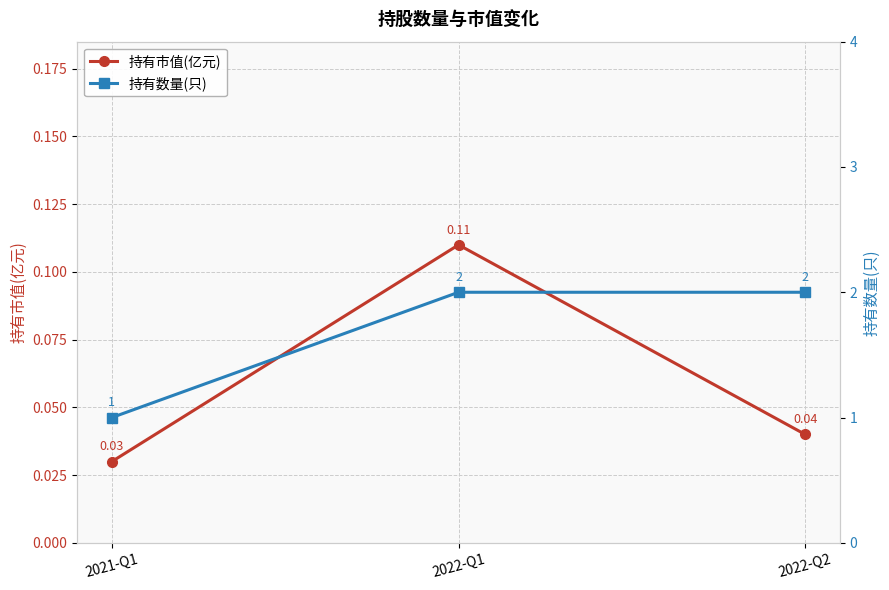

Reading right to left, what are all the values shown in this chart?

持有市值(亿元): 2022-Q2=0.0	2022-Q1=0.1	2021-Q1=0.0
持有数量(只): 2022-Q2=2.0	2022-Q1=2.0	2021-Q1=1.0